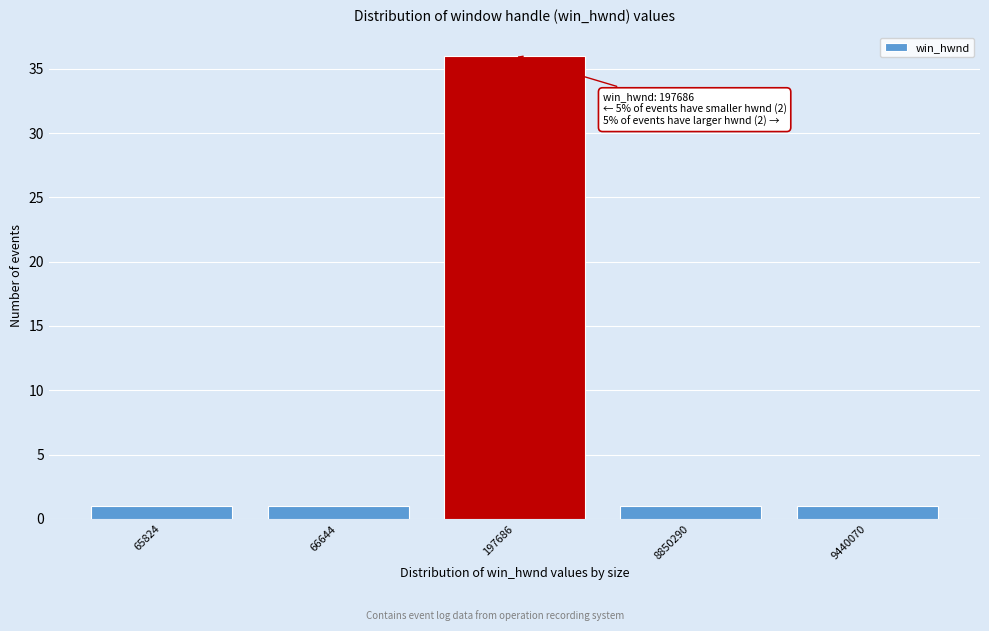

Reading left to right, extract all data points from this chart.

1	1	36	1	1